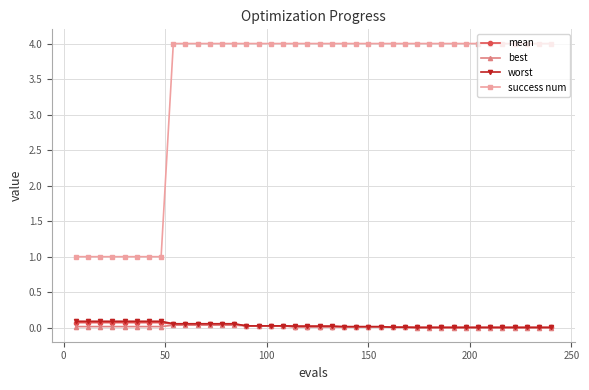

Count the number of data series in this chart.

4